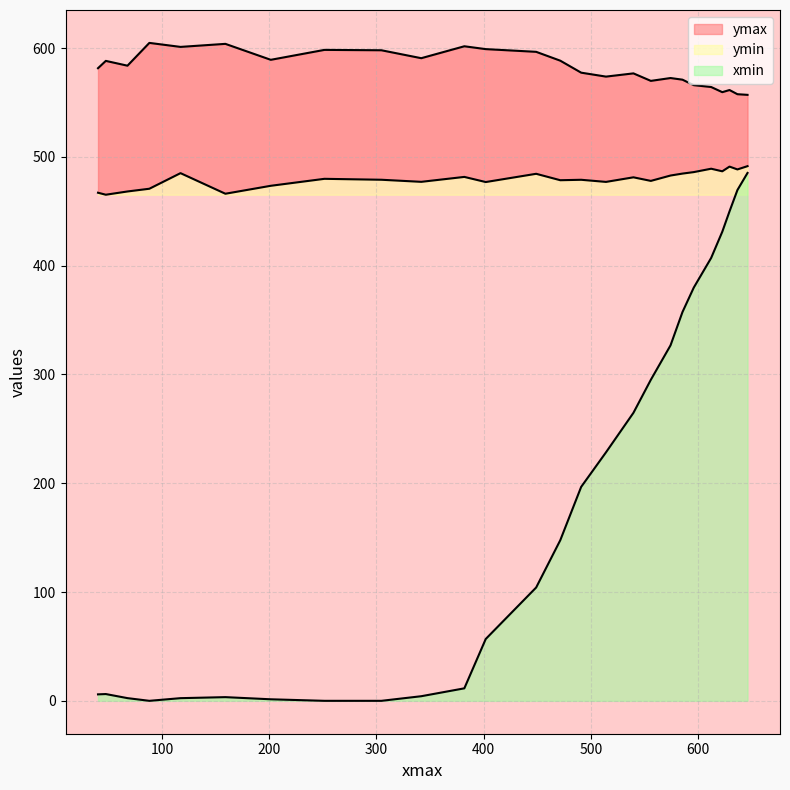

What is the difference between the highest and lowest values at 341.7653503417969?

586.4